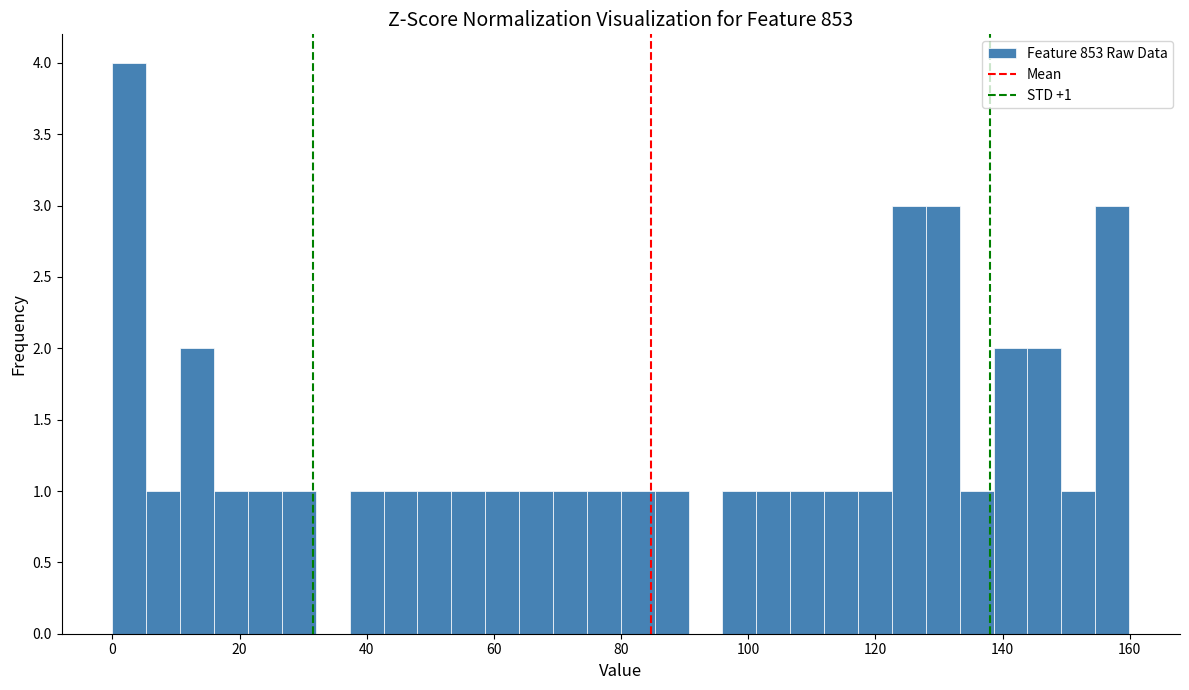

Read against the x-axis, roughly where is the centre of the tallest bar?

2